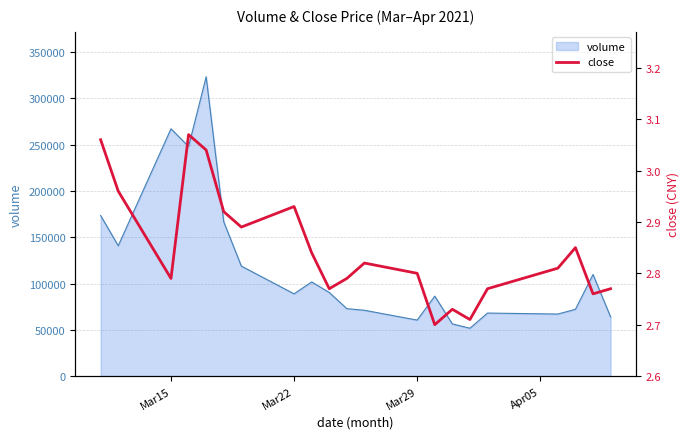

What is the smallest value displayed?

2.7